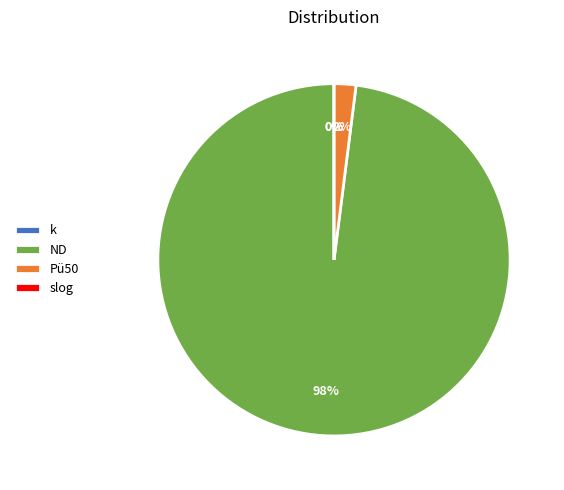

Which slice represents more than half of the pie?

ND